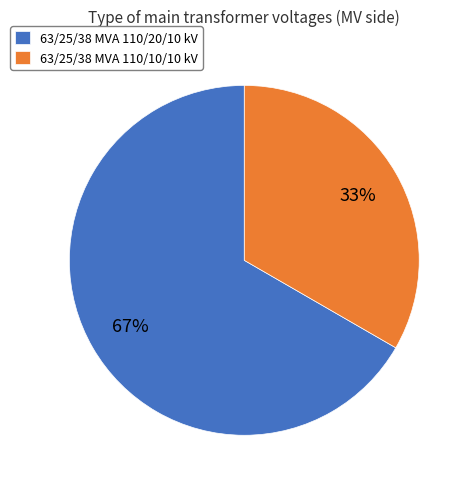

Does 63/25/38 MVA 110/10/10 kV represent more than half of the total?

No